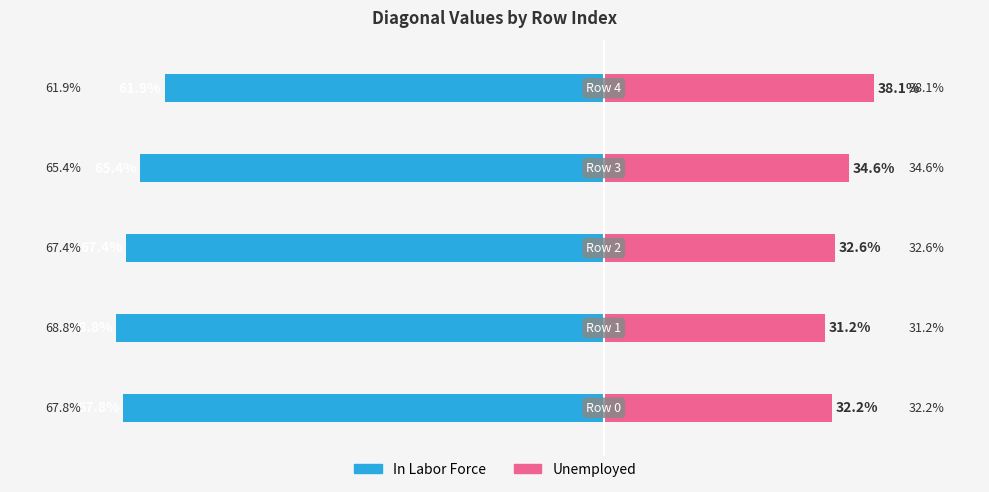

How many data points in In Labor Force are above -67?

2